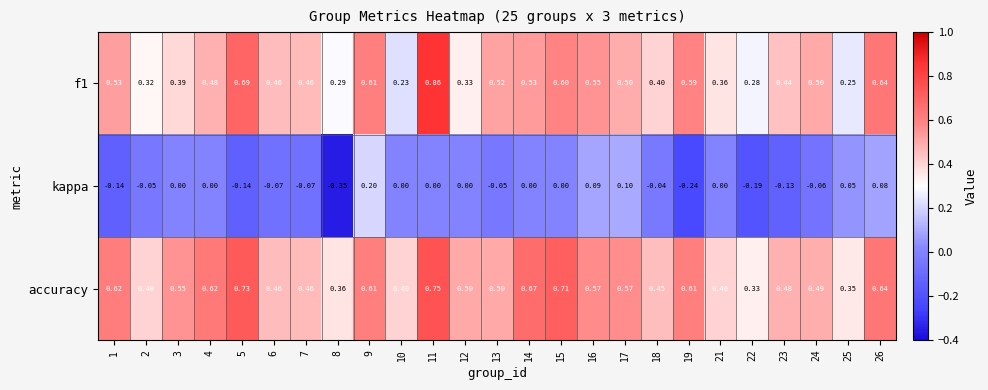

At how many categories does at least one series exceed 0?

25